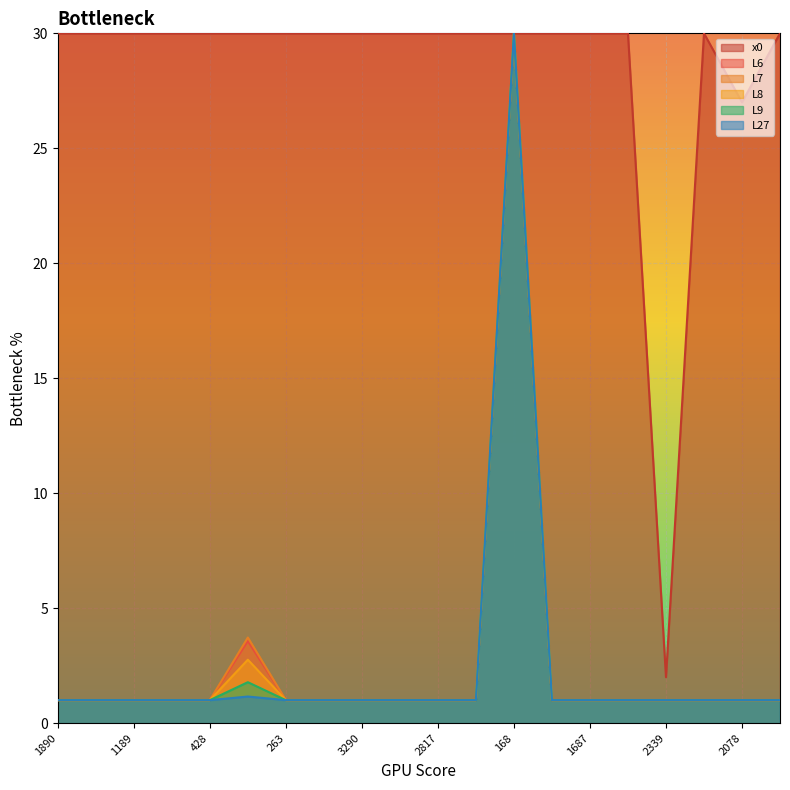

What is the smallest value displayed?

1.0